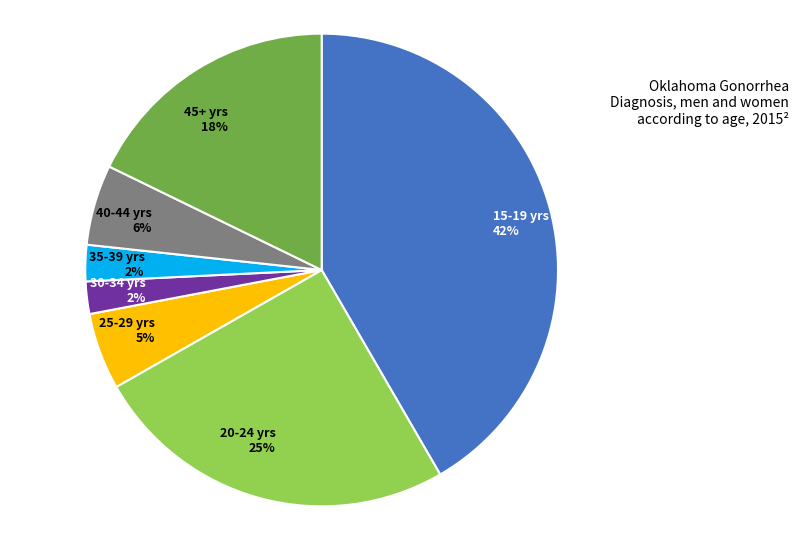

To the nearest percent, what is the difference between the 15-19 yrs 42% and 45+ yrs 18% slice percentages?

24%